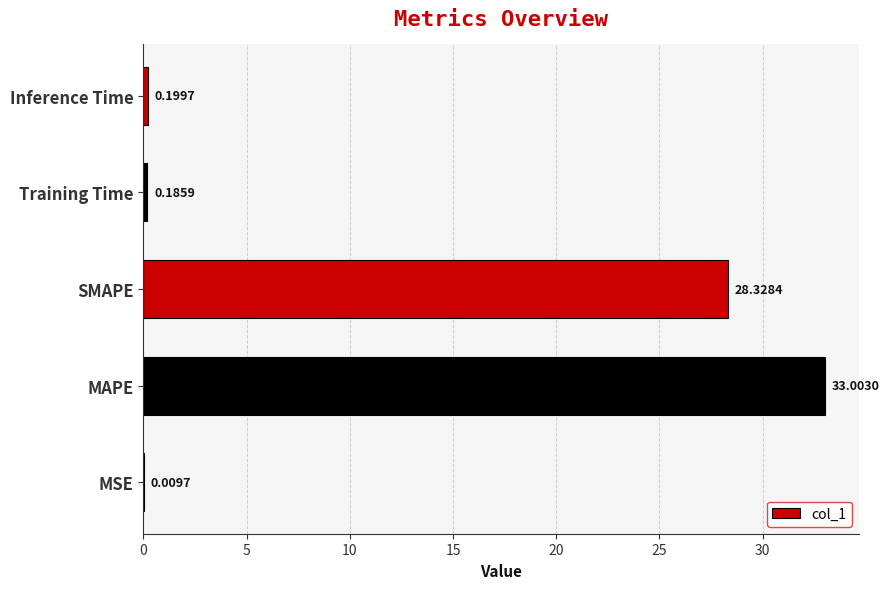

Which has a higher value, MSE or Training Time?

Training Time